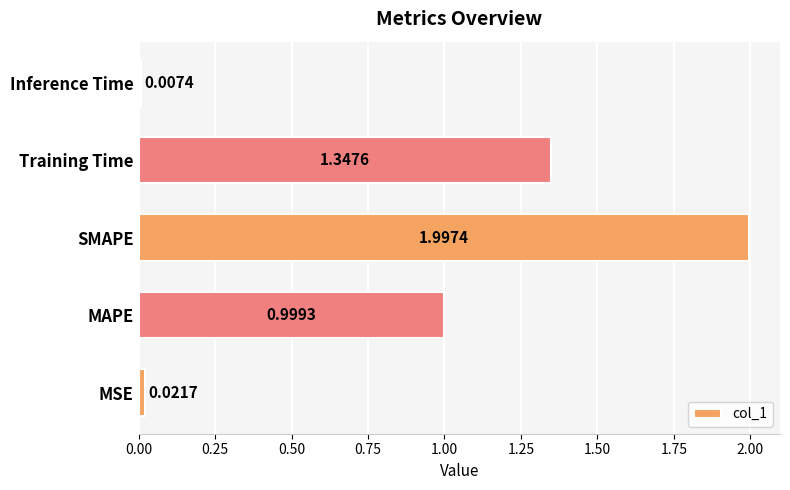

What is the sum of all values?

4.4